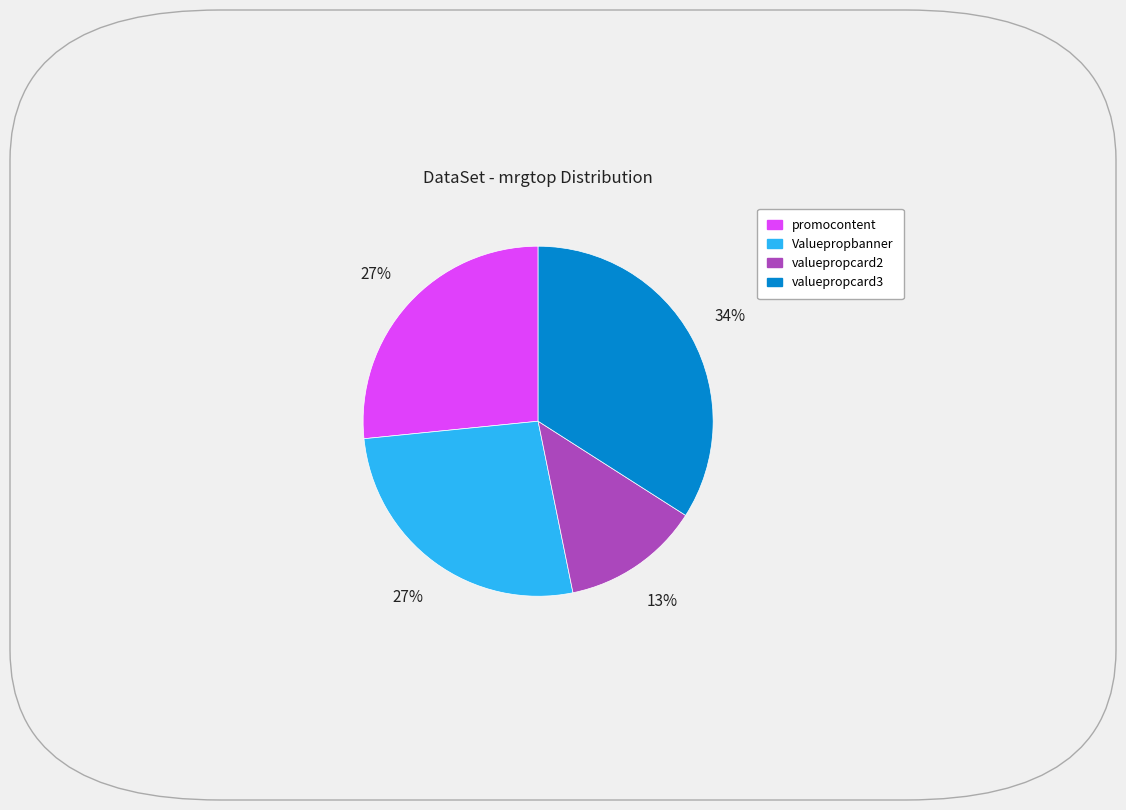

Which slice is the smallest?

valuepropcard2